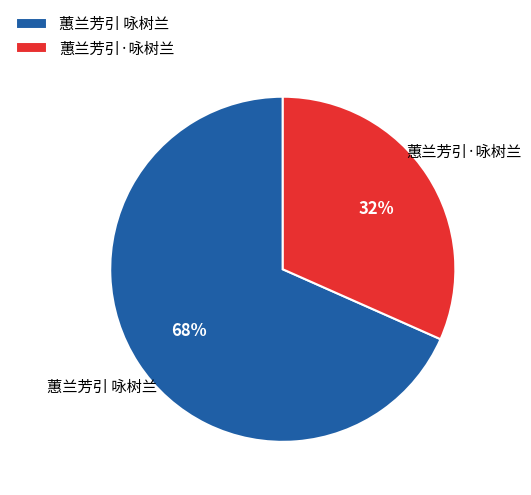

How many segments does this pie chart have?

2